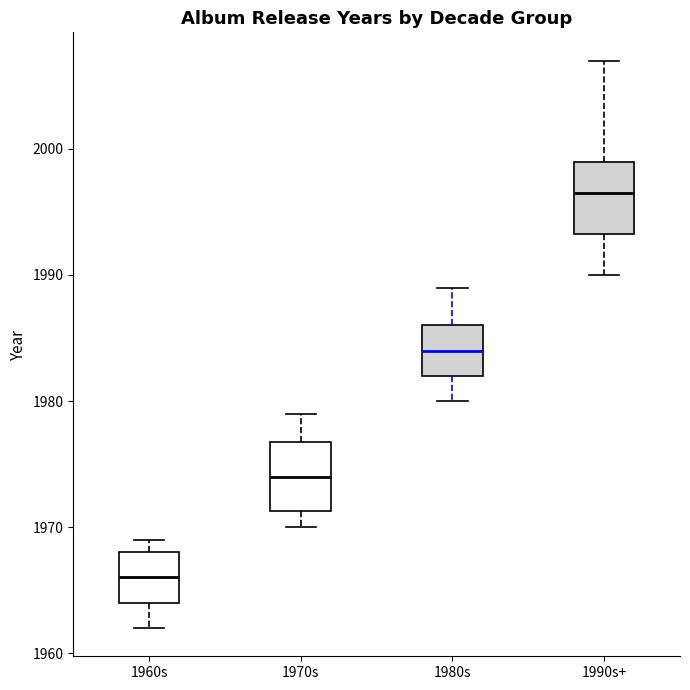

Reading left to right, read every box against the y-axis: the position of its median line, the range the box covers, and the ends of its whiskers. The values are not printed on the chart, so give them approximately, as read against the axis.

1960s: median 1966, box 1964 to 1968, whiskers 1962 to 1969
1970s: median 1974, box 1971 to 1977, whiskers 1970 to 1979
1980s: median 1984, box 1982 to 1986, whiskers 1980 to 1989
1990s+: median 1997, box 1993 to 1999, whiskers 1990 to 2007